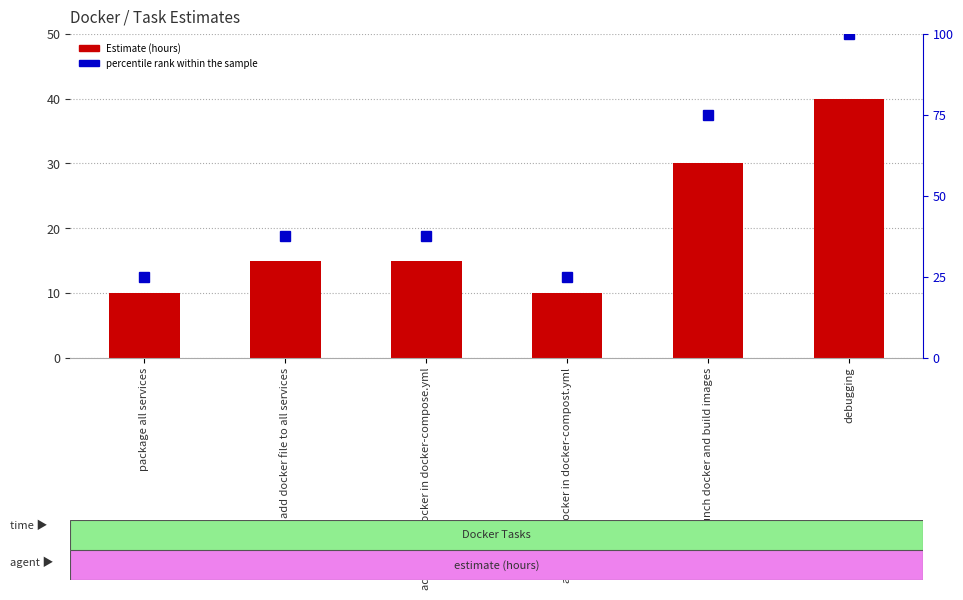

What is the average value of the percentile rank within the sample series?

50.0